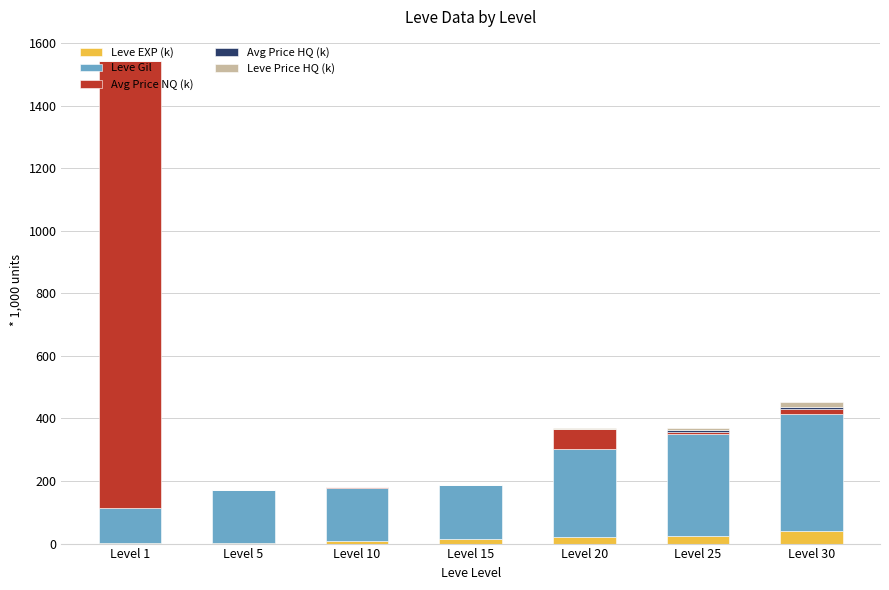

What is the maximum value for Leve EXP (k)?

41.4